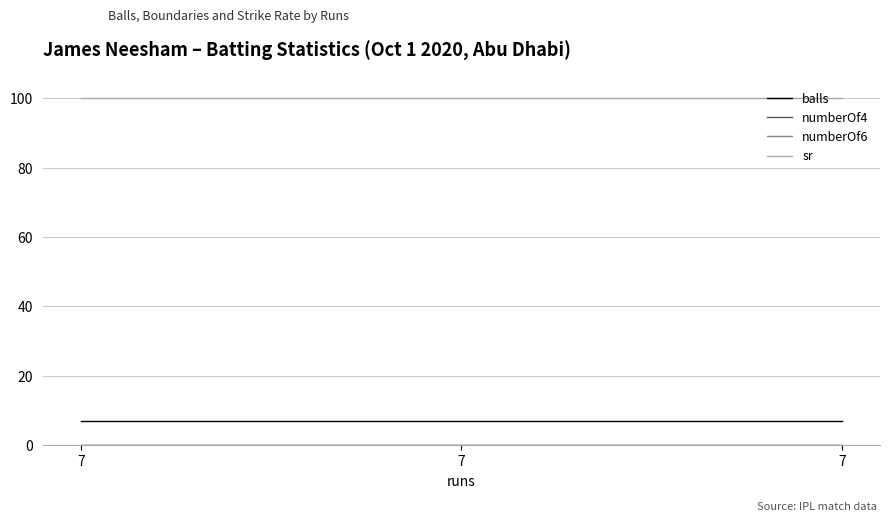

Is this an area chart (filled region under the line)?

No